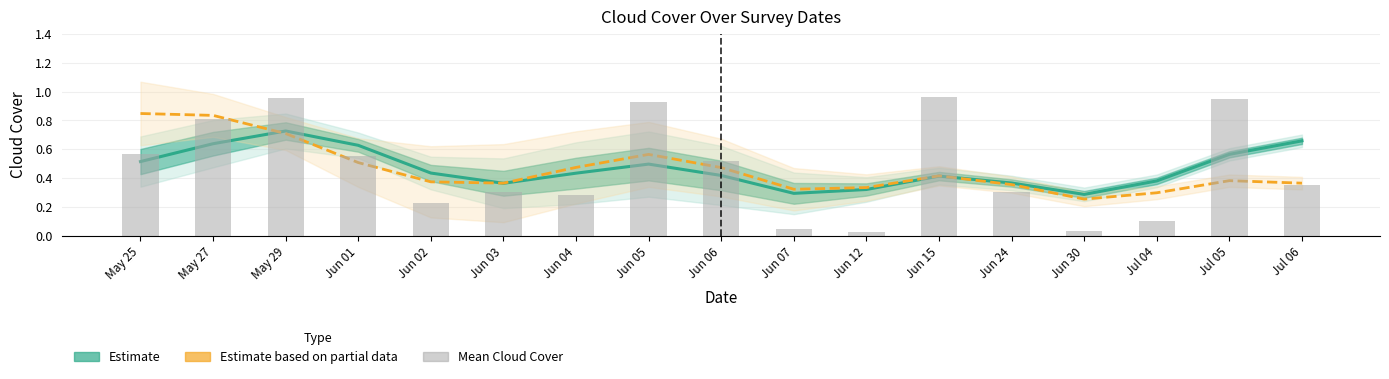

What is the sum of all Mean Cloud Cover values?

7.9